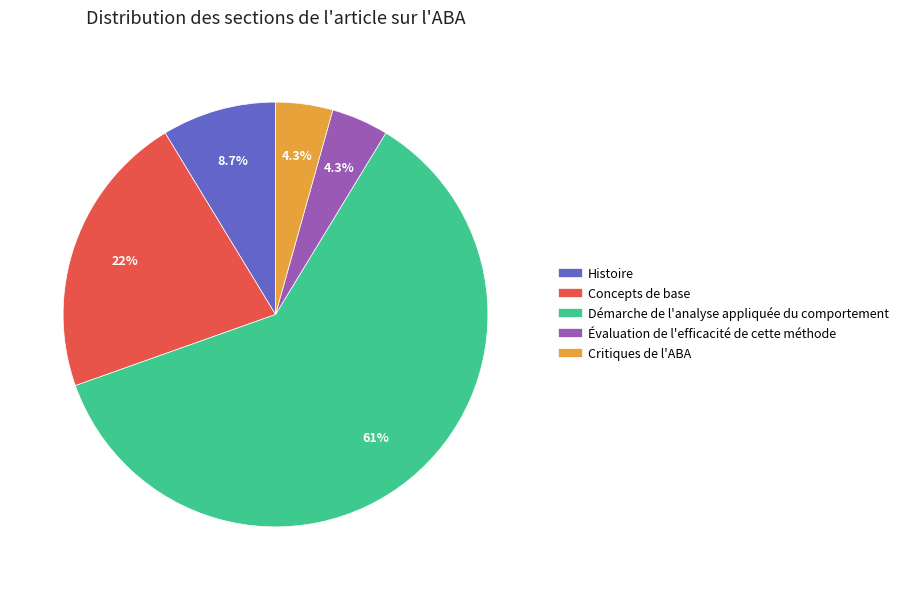

What percentage is NOT represented by Évaluation de l'efficacité de cette méthode?

95.7%